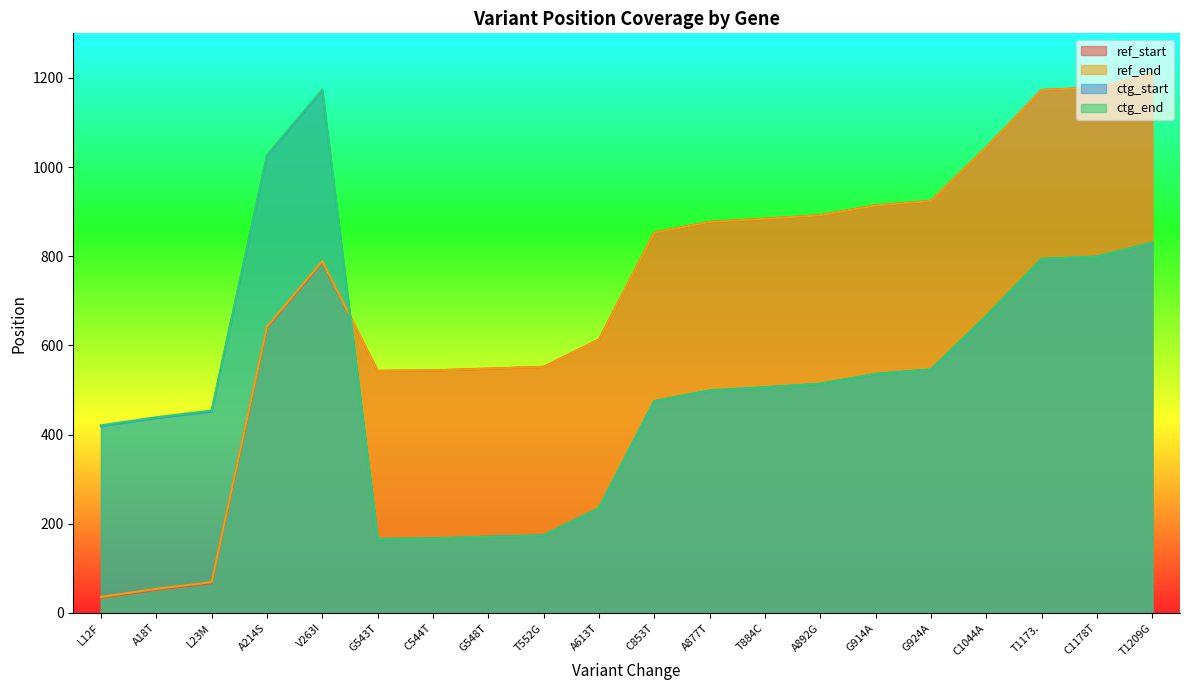

True or false: ctg_start has more than 0 interior local peaks.

True